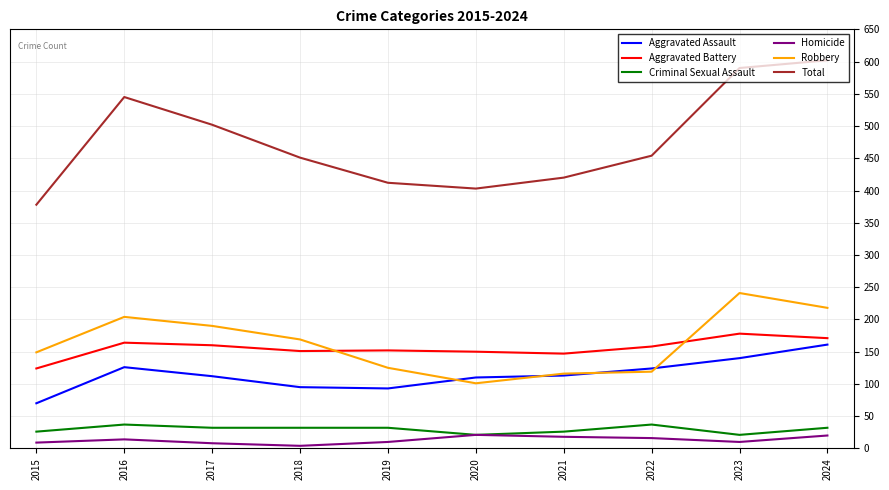

How many distinct data groups are displayed?

6